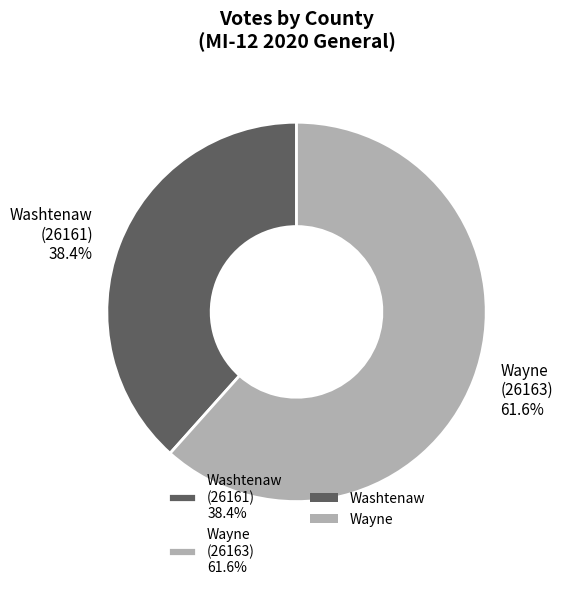

What percentage is NOT represented by Wayne (26163) 61.6%?

38.4%